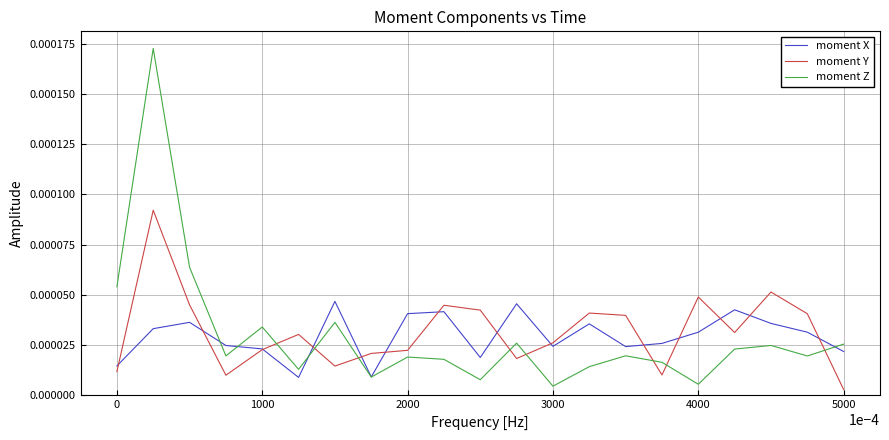

Rank the series by their maximum value, from lowest to highest.

moment X, moment Y, moment Z